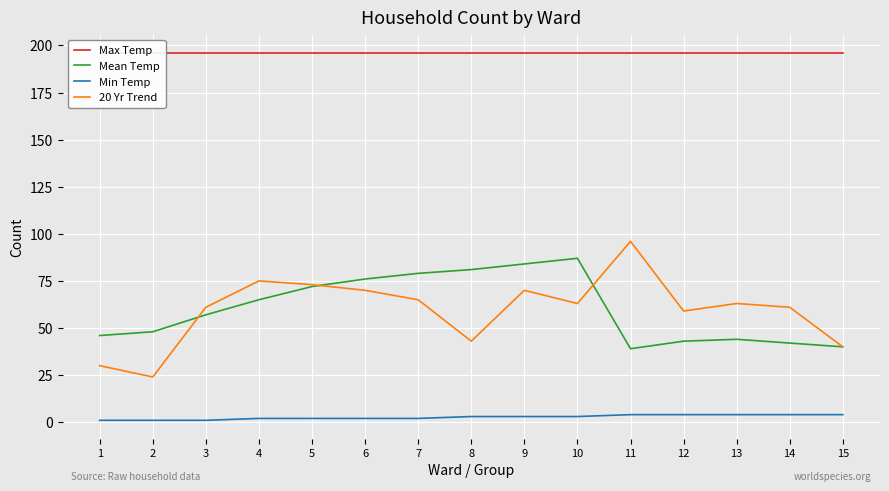

True or false: Min Temp and Mean Temp intersect in this chart.

False